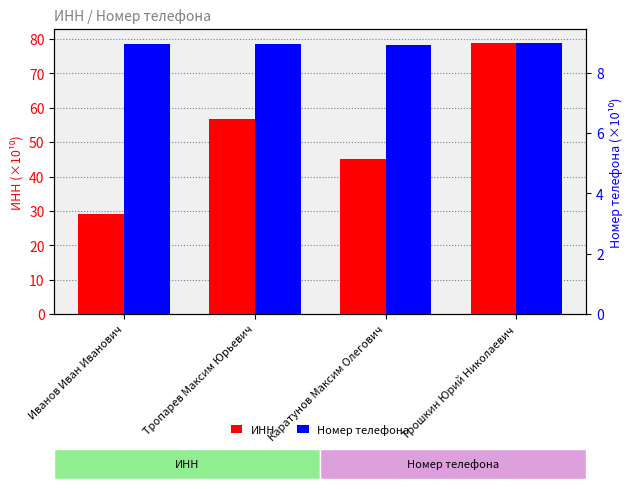

What is the value of the Номер телефона bar at the 4th from the left?

9.0